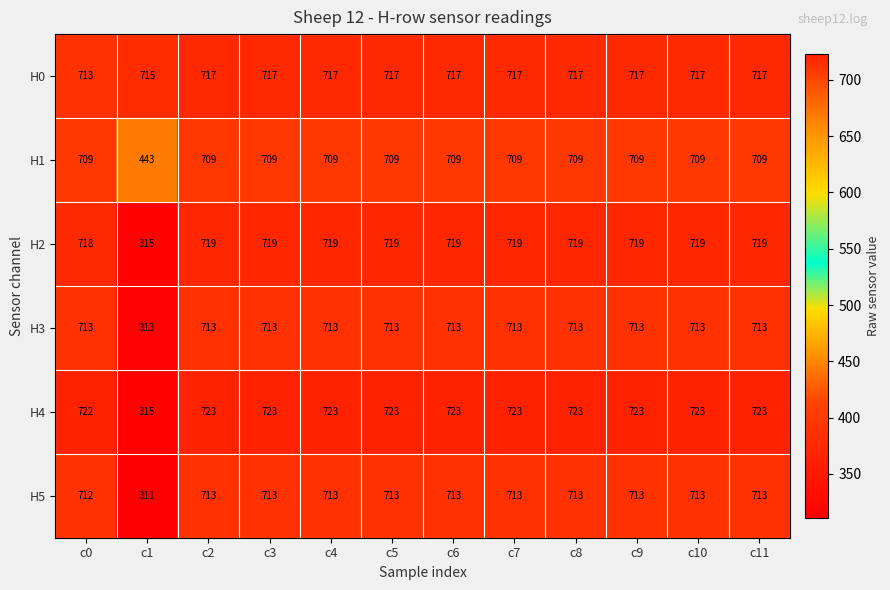

How many series are shown in this chart?

6